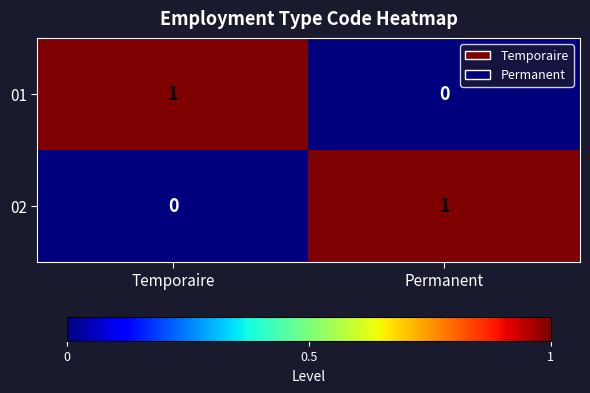

At which label does 01 reach its minimum?

Permanent